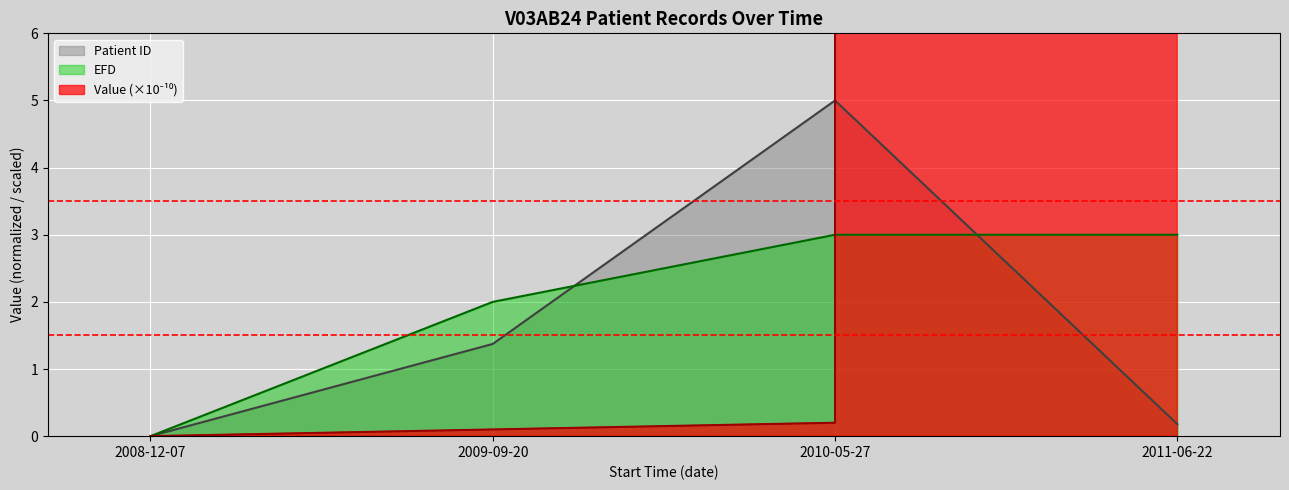

What position from the right is 2008-12-07?

4